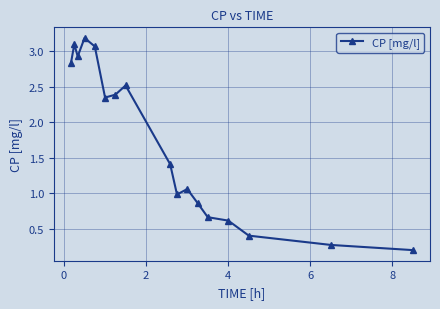

What is the greatest value displayed?

3.2